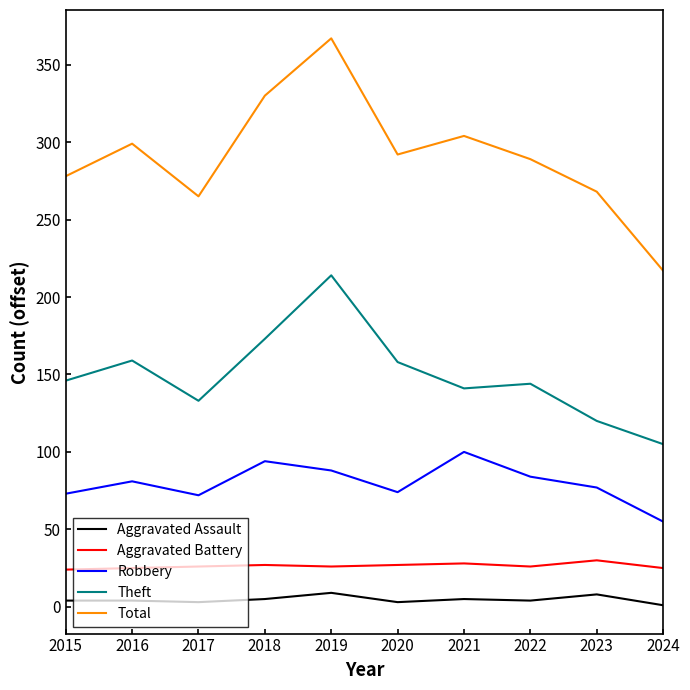

True or false: Aggravated Battery and Theft cross at least once.

False